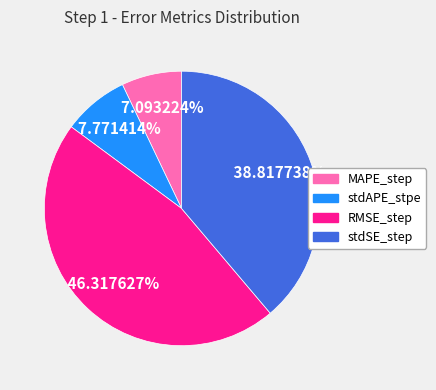

Rank the categories by value from lowest to highest.

MAPE_step, stdAPE_stpe, stdSE_step, RMSE_step